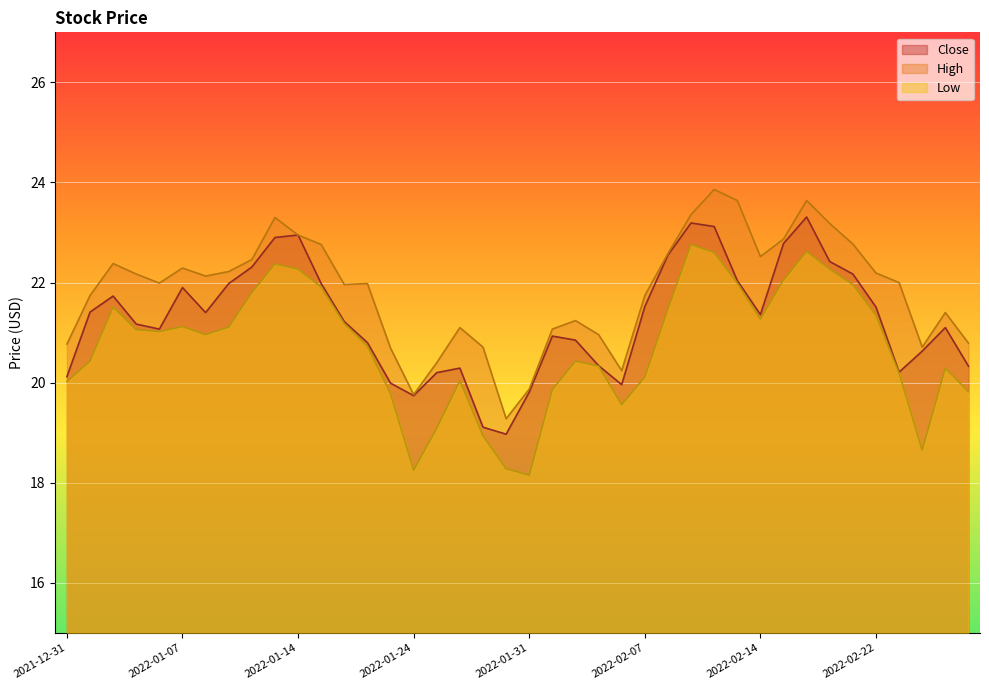

Which series has the widest spread of values?

Low